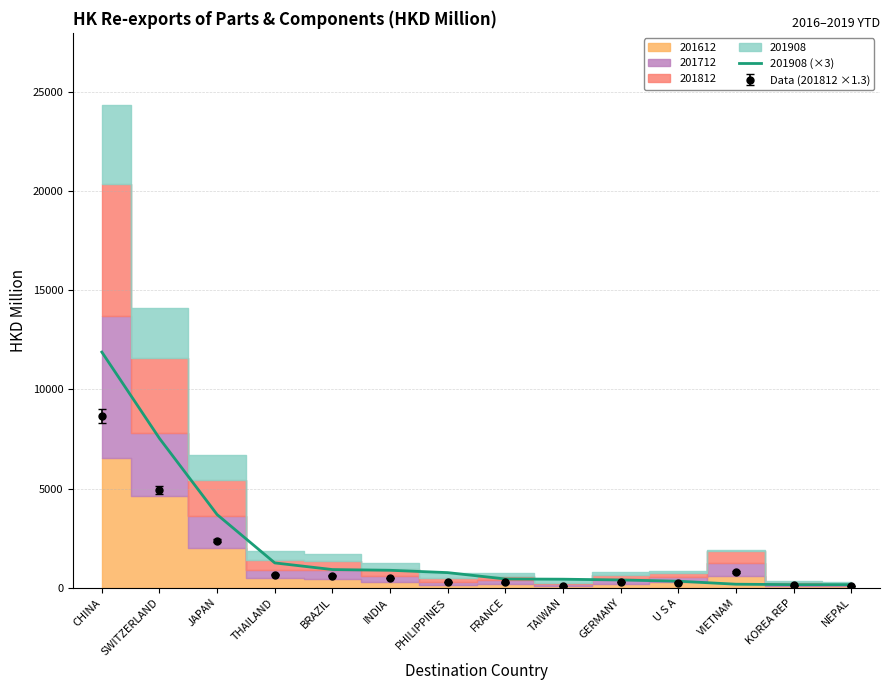

What is the label of the 13th point from the left?

KOREA REP